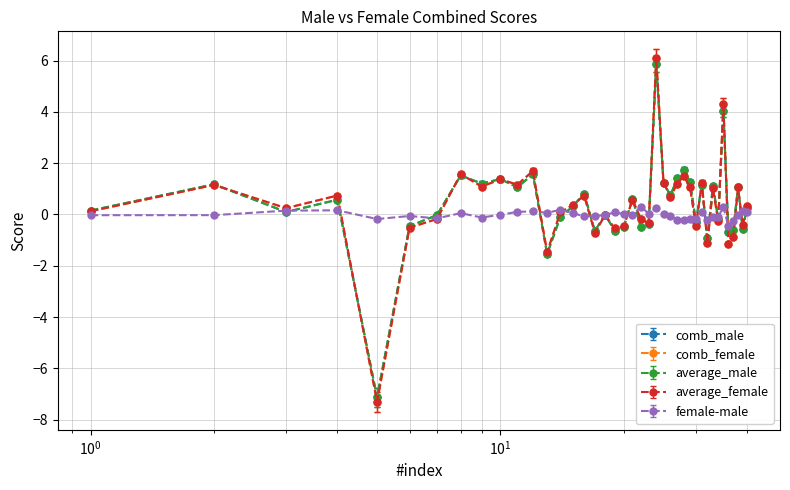

What is the value of the average_male point at the 37th from the left?

-0.6